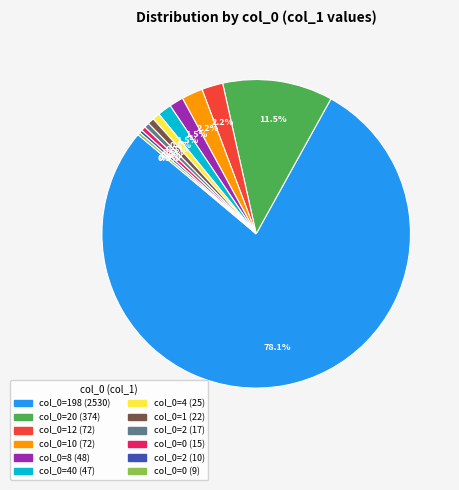

Is there any slice that represents more than half of the pie?

Yes